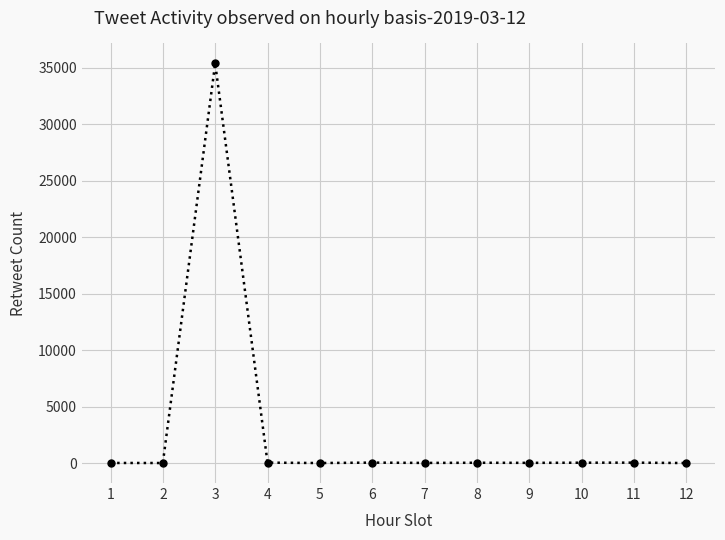

Where does the data first go above 28?

3